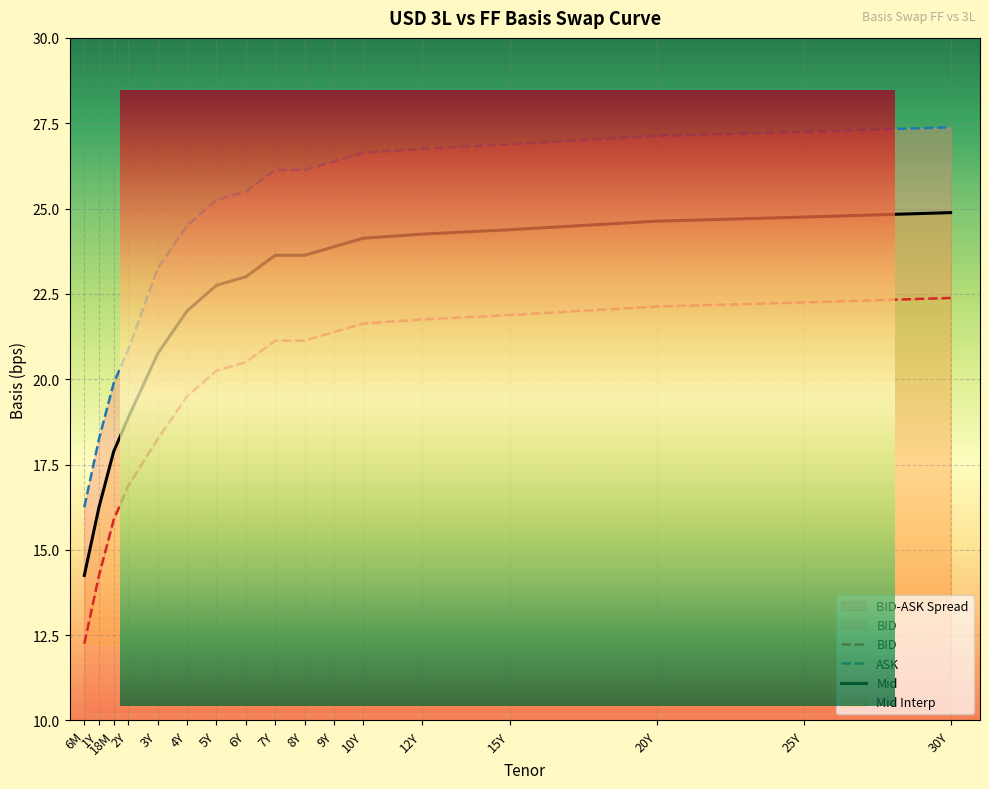

Reading right to left, transcribe all the data shown in this chart.

BID: 30Y=22.4	25Y=22.2	20Y=22.1	15Y=21.9	12Y=21.8	10Y=21.6	9Y=21.4	8Y=21.1	7Y=21.1	6Y=20.5	5Y=20.2	4Y=19.5	3Y=18.2	2Y=16.9	18M=15.9	1Y=14.2	6M=12.2
ASK: 30Y=27.4	25Y=27.2	20Y=27.1	15Y=26.9	12Y=26.8	10Y=26.6	9Y=26.4	8Y=26.1	7Y=26.1	6Y=25.5	5Y=25.2	4Y=24.5	3Y=23.2	2Y=20.9	18M=19.9	1Y=18.2	6M=16.2
Mid: 30Y=24.9	25Y=24.8	20Y=24.6	15Y=24.4	12Y=24.2	10Y=24.1	9Y=23.9	8Y=23.6	7Y=23.6	6Y=23.0	5Y=22.8	4Y=22.0	3Y=20.8	2Y=18.9	18M=17.9	1Y=16.2	6M=14.2